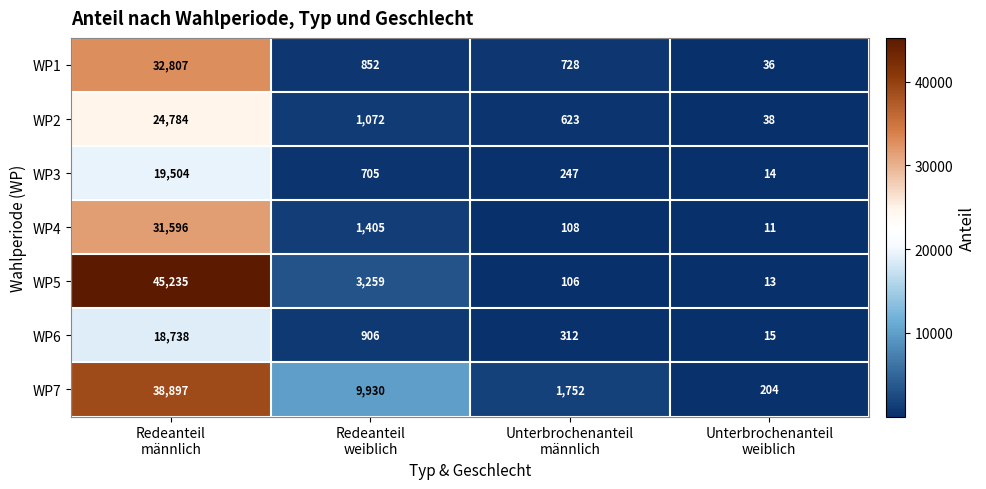

What is the spread (max minus min) of values at Unterbrochenanteil
weiblich?

193